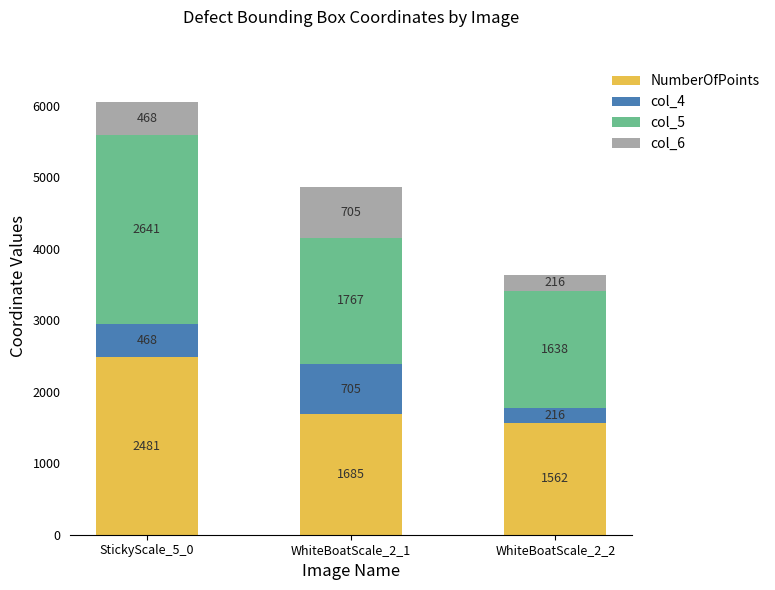

Is it true that NumberOfPoints equals 2294 at WhiteBoatScale_2_1?

False